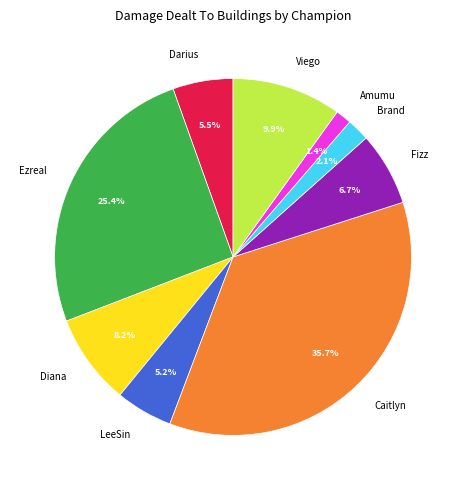

To the nearest percent, what is the average slice percentage?

11%